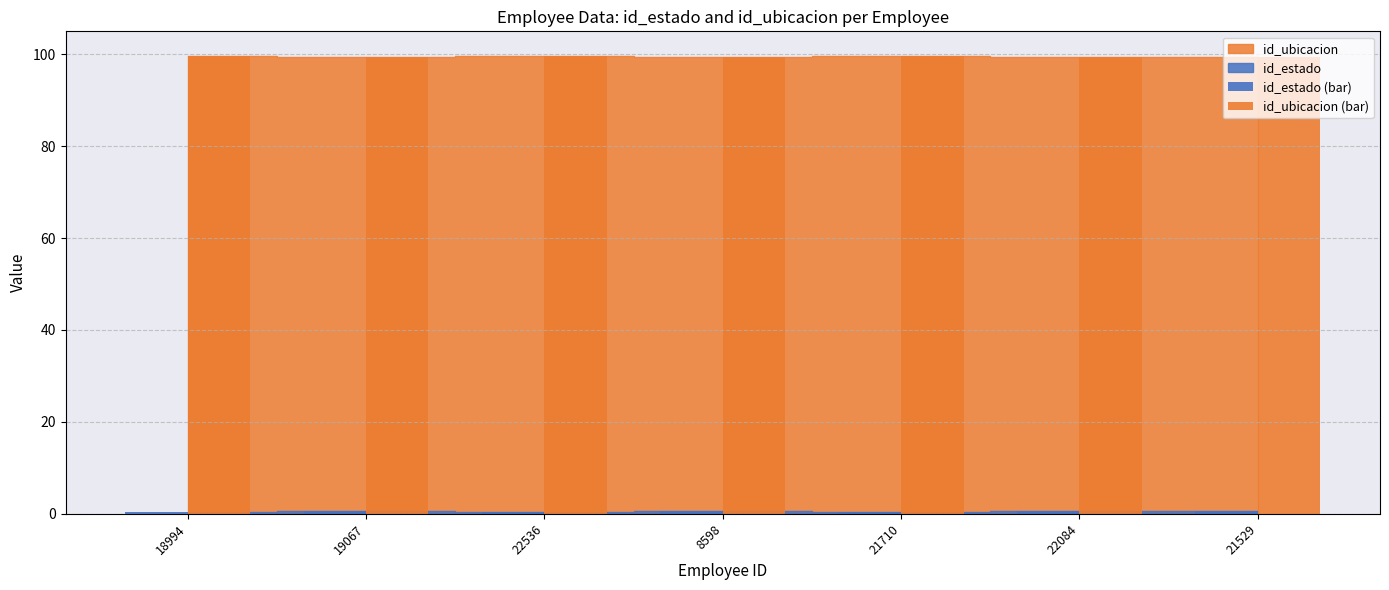

The id_ubicacion (bar) series shows 99.4 at 19067. True or false?

True